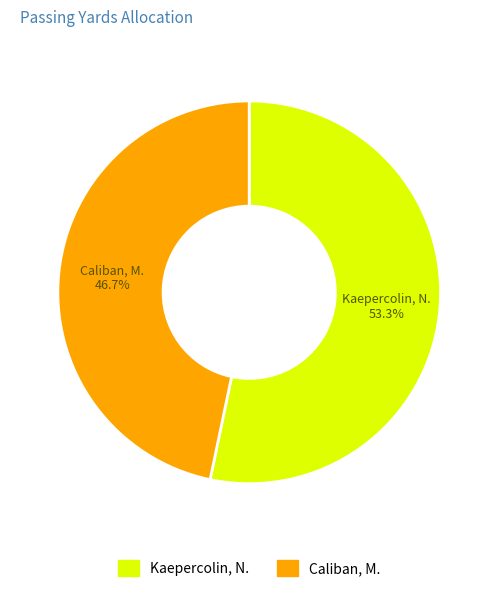

Count the number of slices in the pie.

2